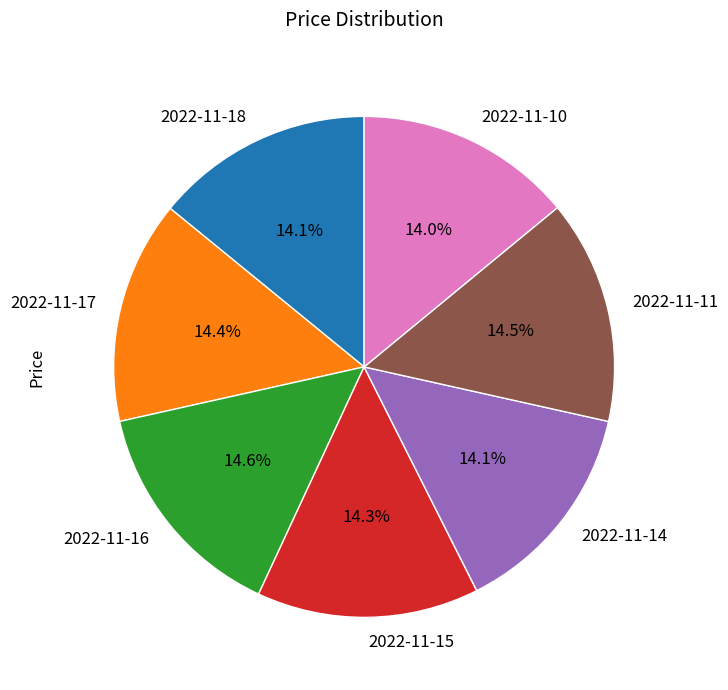

True or false: 2022-11-10 accounts for 29% of the total.

False